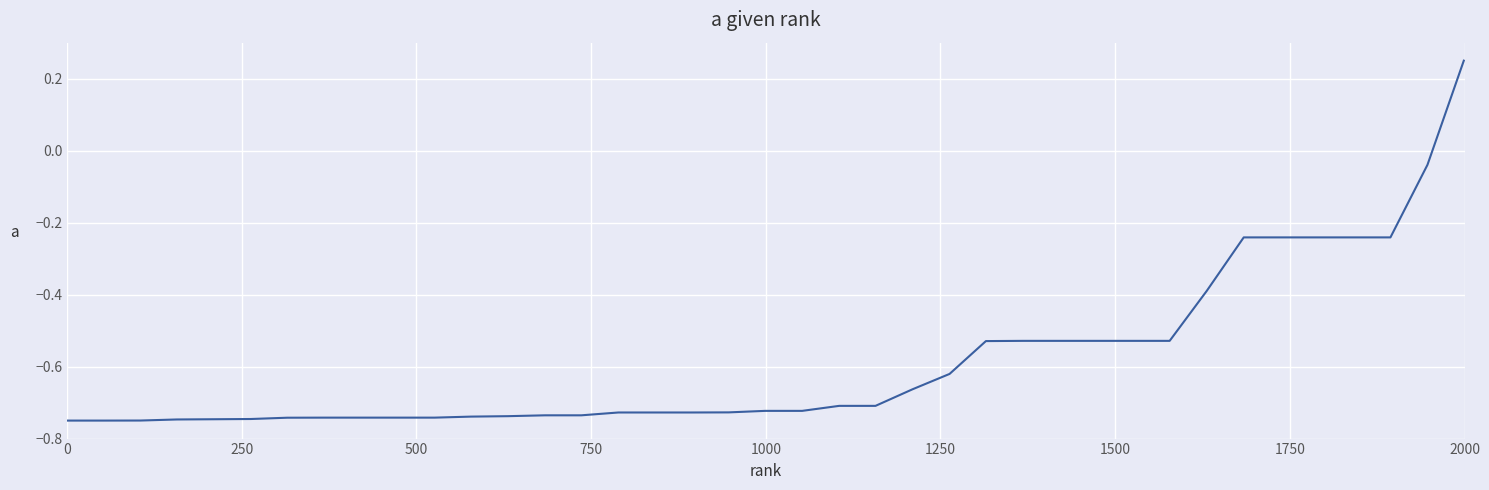

What is the difference between the maximum and minimum values?

1.0